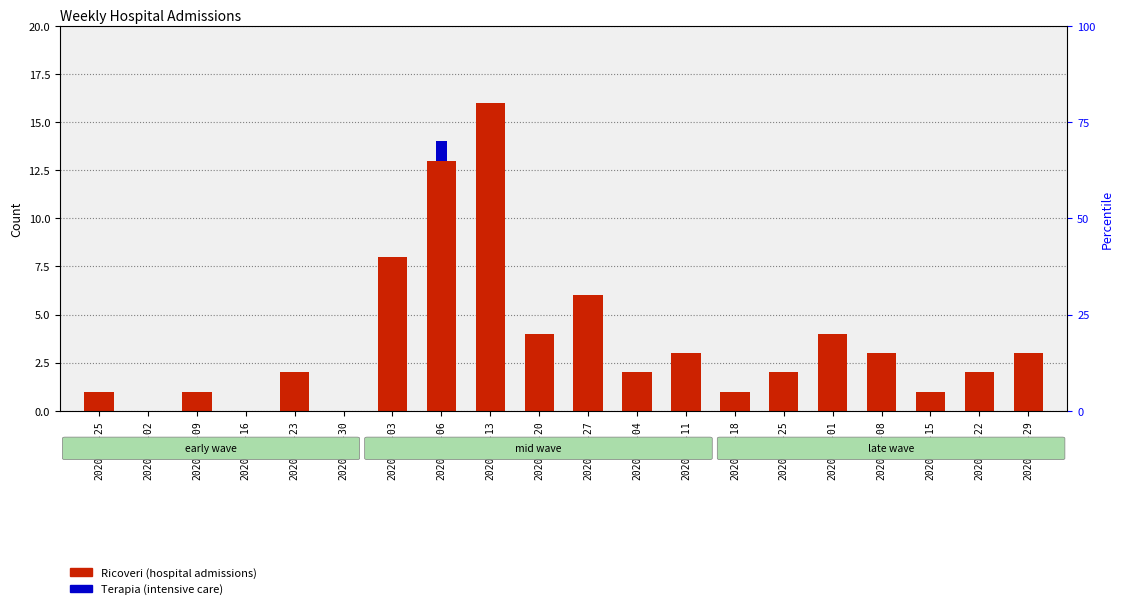

Reading left to right, what are all the values shown in this chart?

Ricoveri: 2020-02-25=1	2020-03-02=0	2020-03-09=1	2020-03-16=0	2020-03-23=2	2020-03-30=0	2020-04-03=8	2020-04-06=13	2020-04-13=16	2020-04-20=4	2020-04-27=6	2020-05-04=2	2020-05-11=3	2020-05-18=1	2020-05-25=2	2020-06-01=4	2020-06-08=3	2020-06-15=1	2020-06-22=2	2020-06-29=3
Terapia: 2020-02-25=0	2020-03-02=0	2020-03-09=0	2020-03-16=0	2020-03-23=0	2020-03-30=0	2020-04-03=0	2020-04-06=1	2020-04-13=0	2020-04-20=0	2020-04-27=0	2020-05-04=0	2020-05-11=0	2020-05-18=0	2020-05-25=0	2020-06-01=0	2020-06-08=0	2020-06-15=0	2020-06-22=0	2020-06-29=0